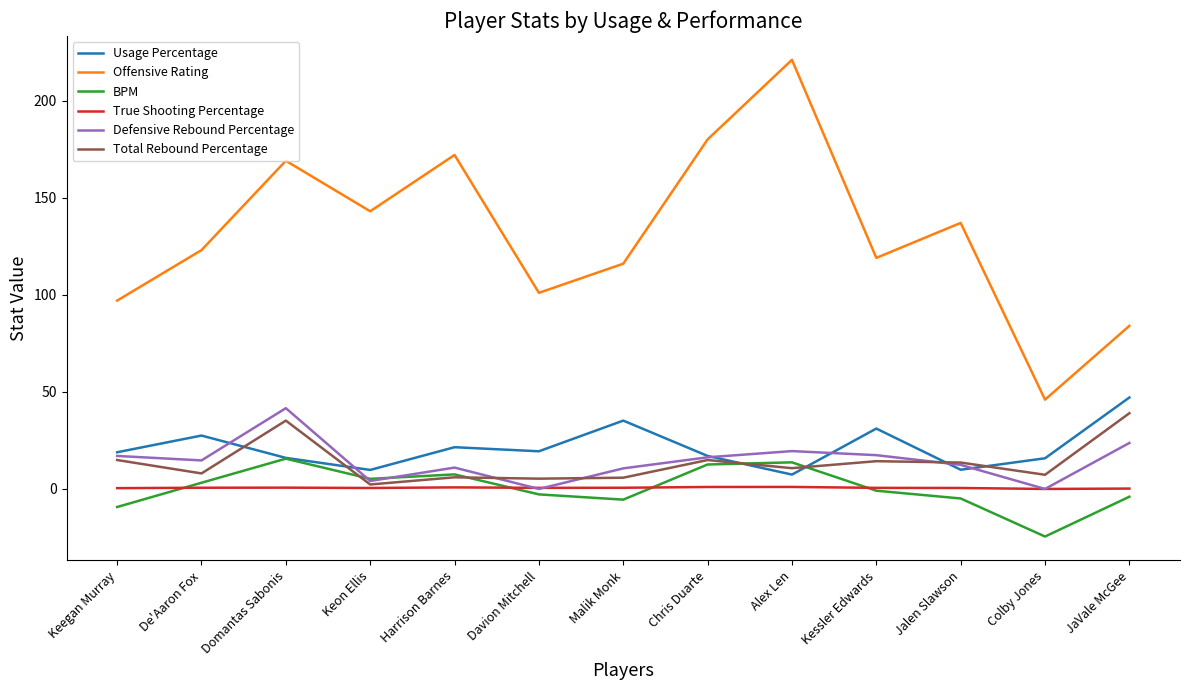

The BPM series shows 7.5 at Harrison Barnes. True or false?

True